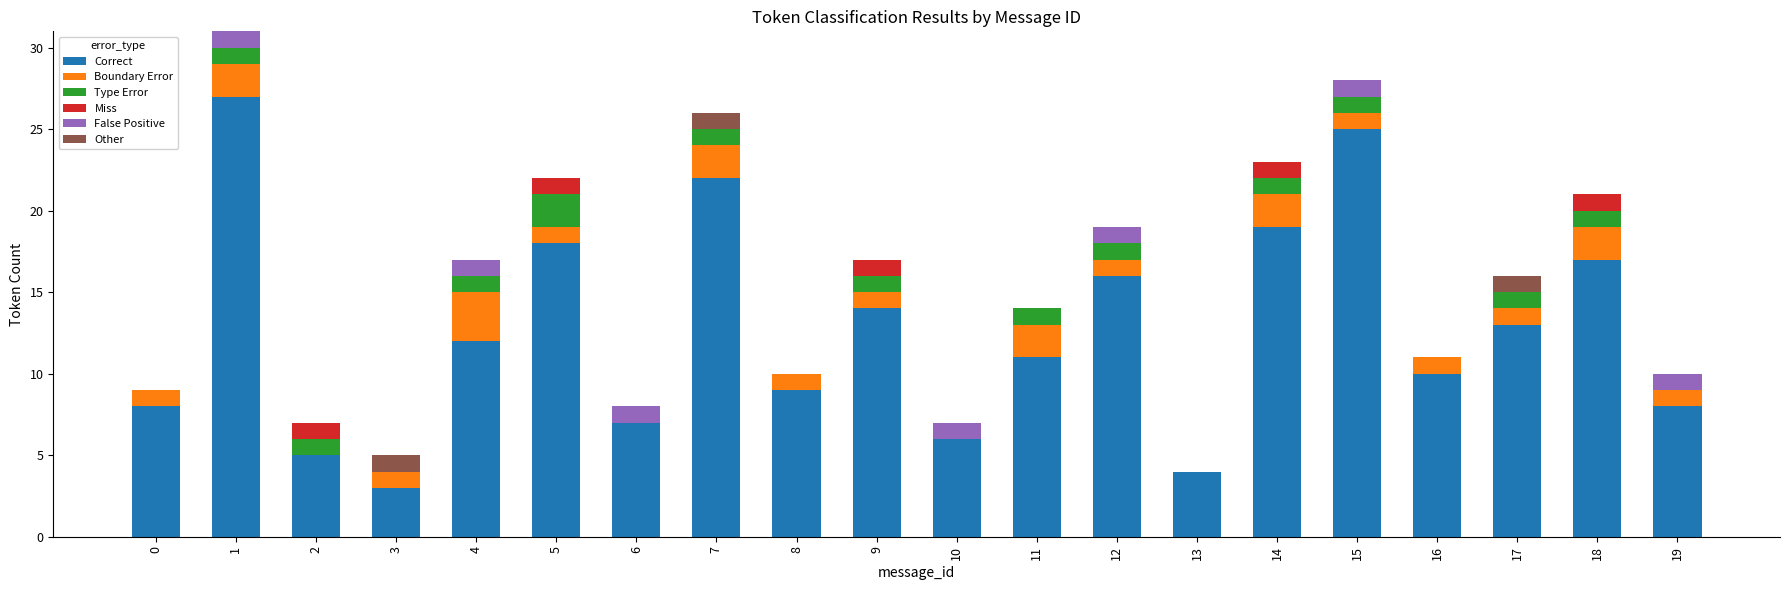

Does the chart contain stacked bars?

Yes